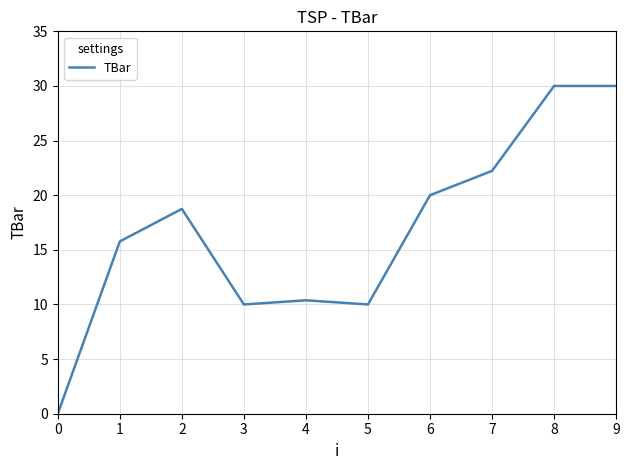

Reading right to left, transcribe all the data shown in this chart.

9=30.0	8=30.0	7=22.2	6=20.0	5=10.0	4=10.4	3=10.0	2=18.7	1=15.8	0=0.0